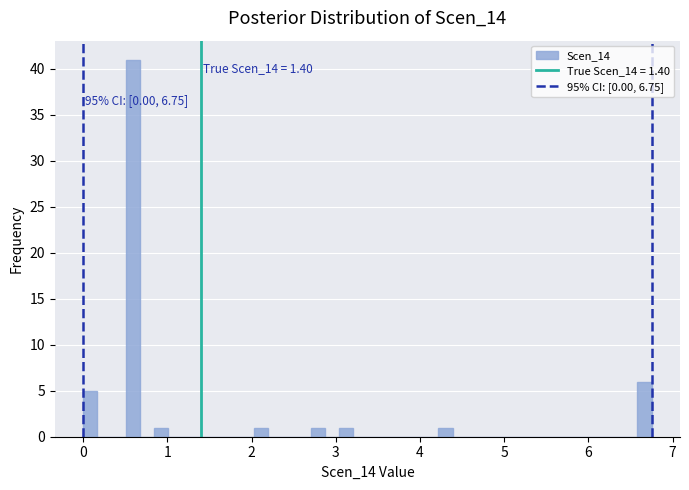

Read against the x-axis, roughly where is the centre of the tallest bar?

0.6